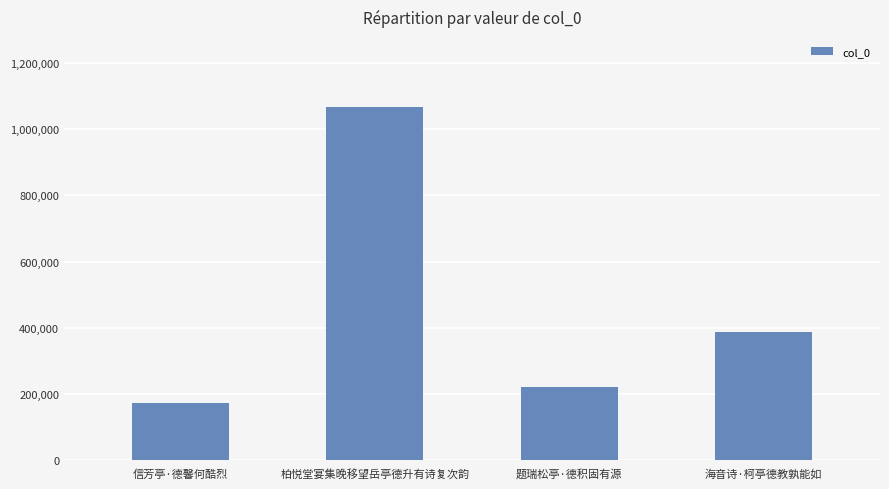

What is the greatest value displayed?

1066545